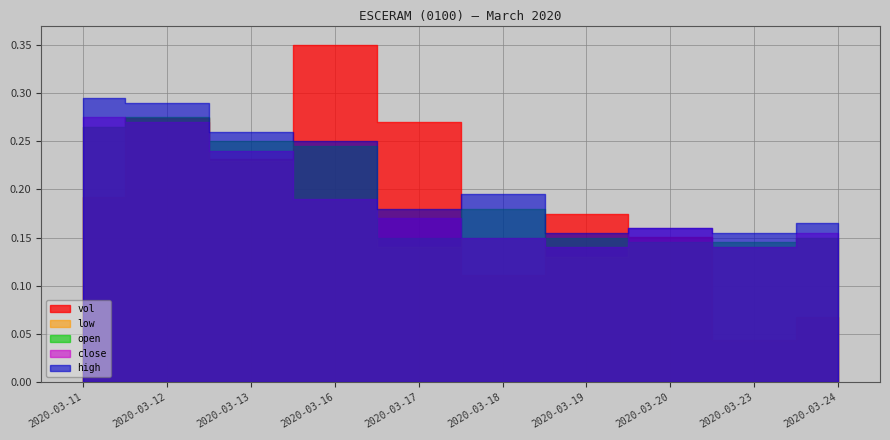

Does the chart display data point markers on the line(s)?

No